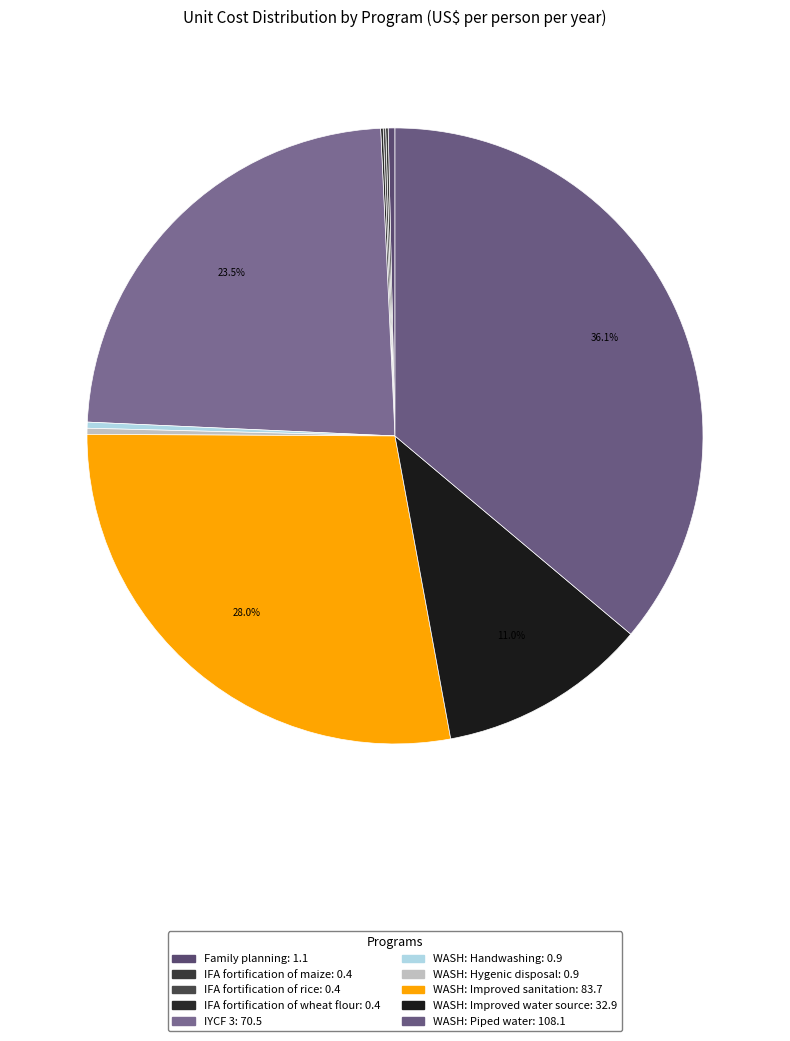

Do IFA fortification of rice and WASH: Hygenic disposal together represent more than half of the pie?

No